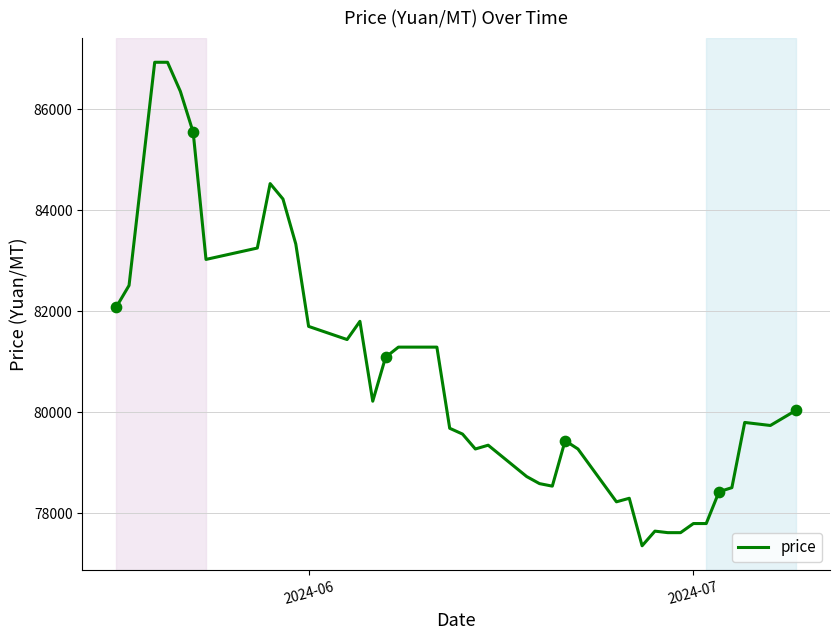

What is the maximum value shown in the chart?

86925